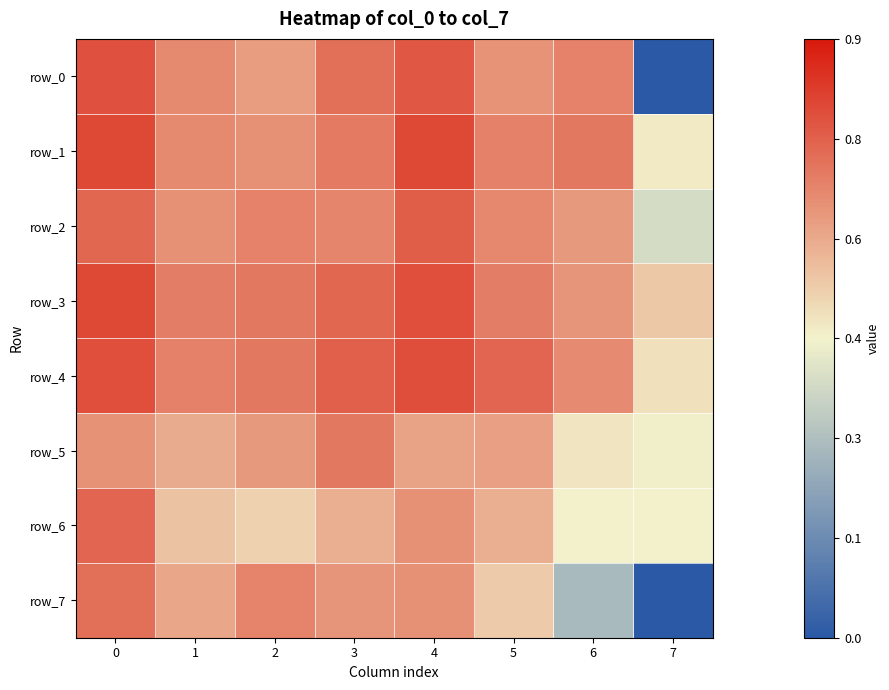

Reading left to right, transcribe all the data shown in this chart.

row_0: 0=0.8	1=0.7	2=0.6	3=0.7	4=0.8	5=0.6	6=0.7	7=0.0
row_1: 0=0.8	1=0.7	2=0.7	3=0.7	4=0.8	5=0.7	6=0.7	7=0.5
row_2: 0=0.7	1=0.7	2=0.7	3=0.7	4=0.8	5=0.7	6=0.6	7=0.4
row_3: 0=0.8	1=0.7	2=0.7	3=0.7	4=0.8	5=0.7	6=0.6	7=0.5
row_4: 0=0.8	1=0.7	2=0.7	3=0.8	4=0.8	5=0.7	6=0.7	7=0.5
row_5: 0=0.6	1=0.6	2=0.6	3=0.7	4=0.6	5=0.6	6=0.5	7=0.5
row_6: 0=0.7	1=0.5	2=0.5	3=0.6	4=0.7	5=0.6	6=0.5	7=0.5
row_7: 0=0.7	1=0.6	2=0.7	3=0.6	4=0.7	5=0.5	6=0.3	7=0.0